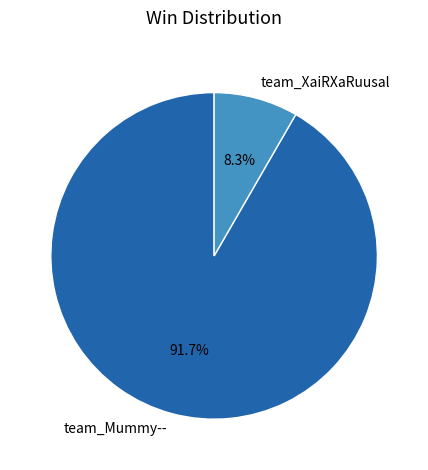

To the nearest percent, what is the average slice percentage?

50%